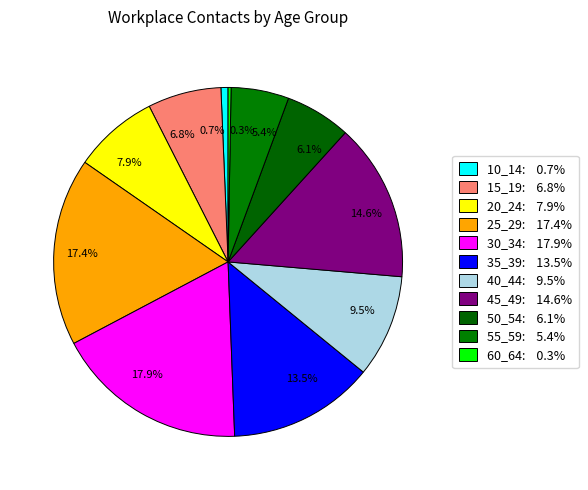

To the nearest percent, what percentage of the pie is 55_59?

5%